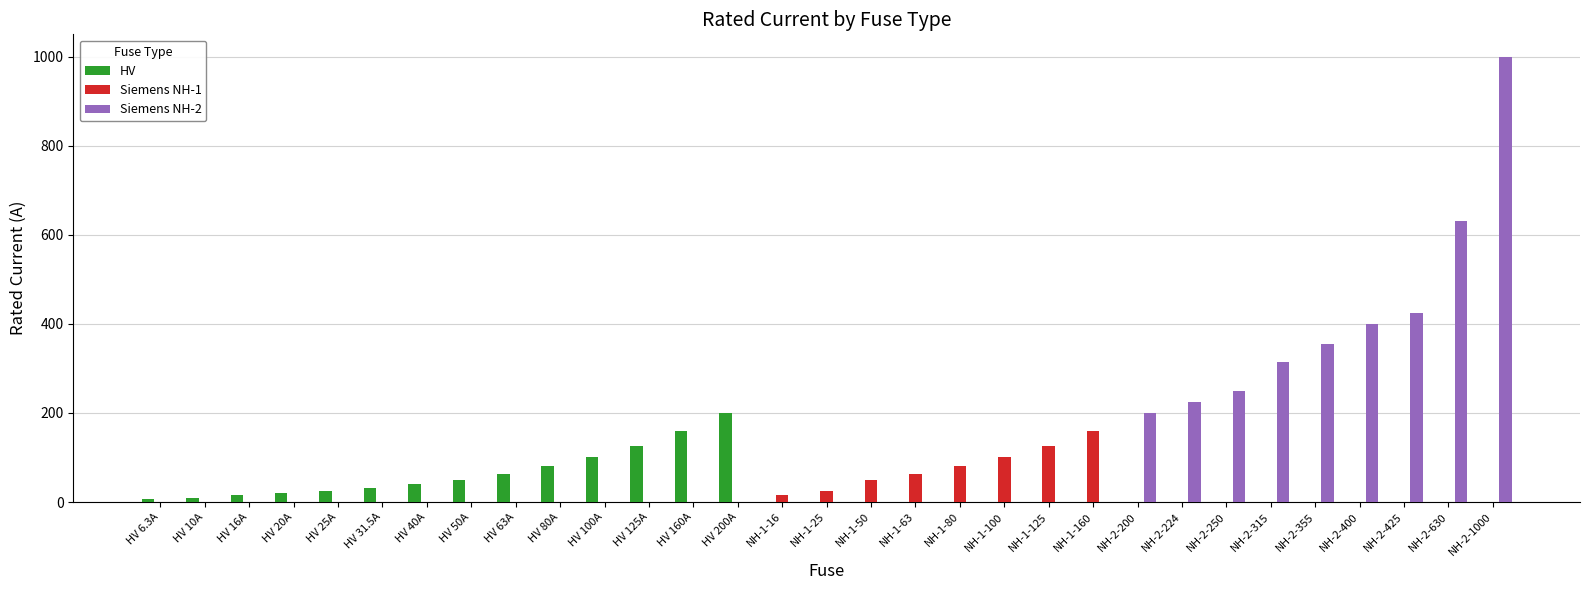

Does the chart contain stacked bars?

No